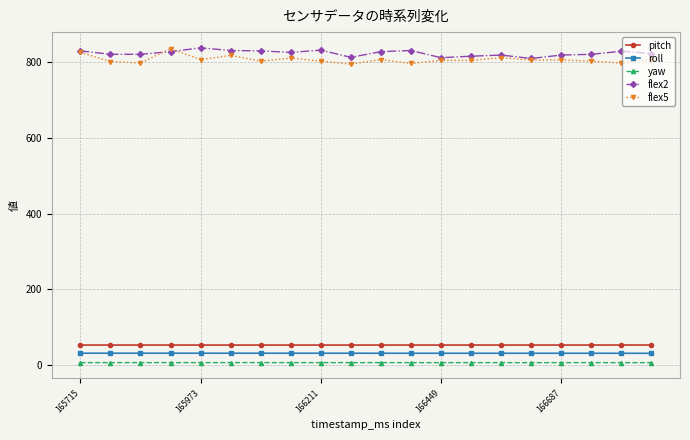

Does the chart have visible grid lines?

Yes